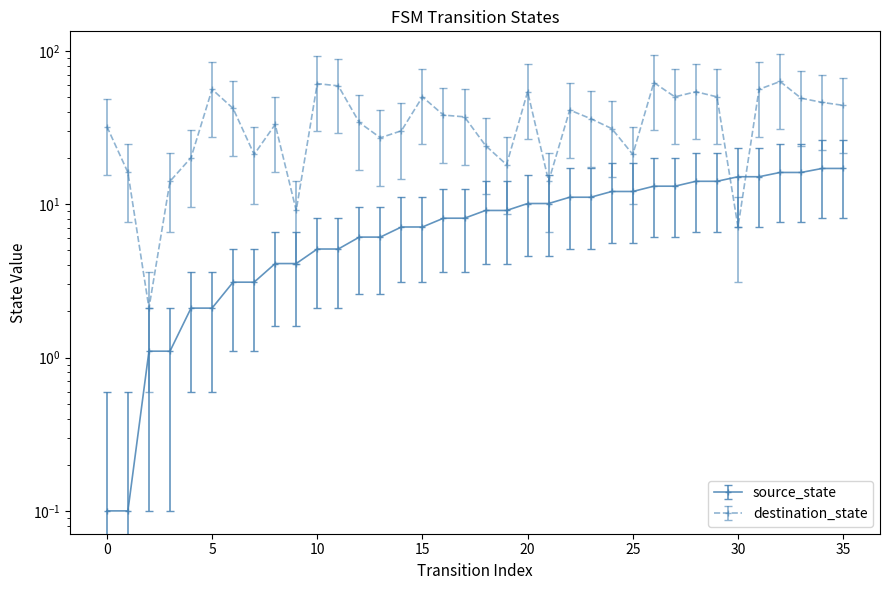

What are all the series names shown in the legend?

source_state, destination_state